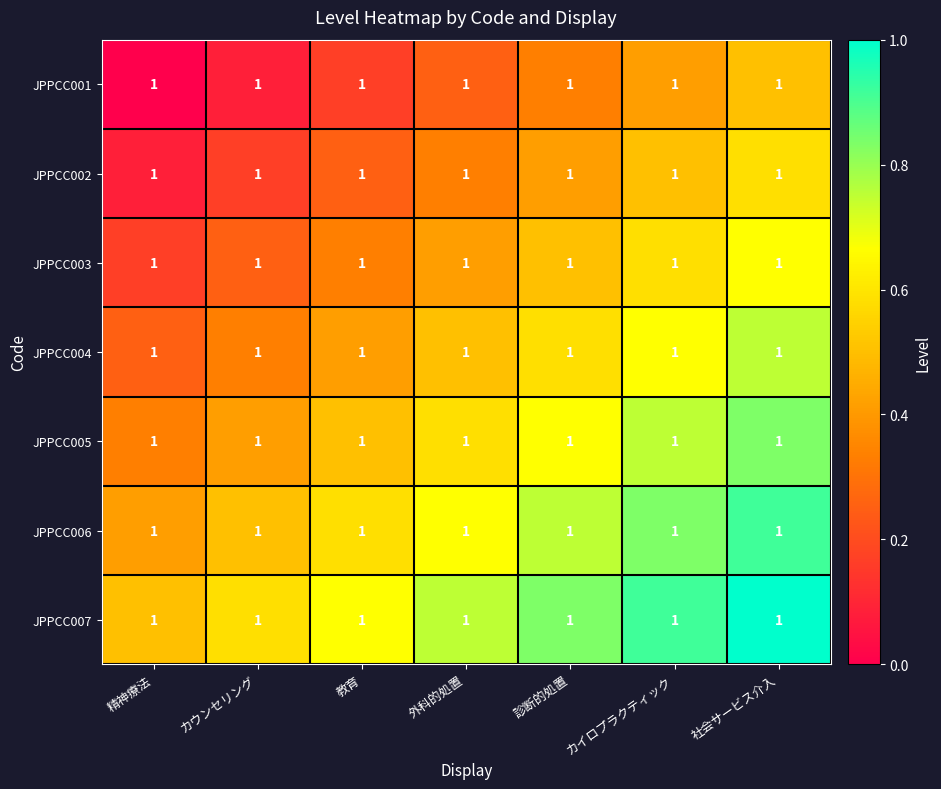

At which label is JPPCC002 closest to 0?

精神療法